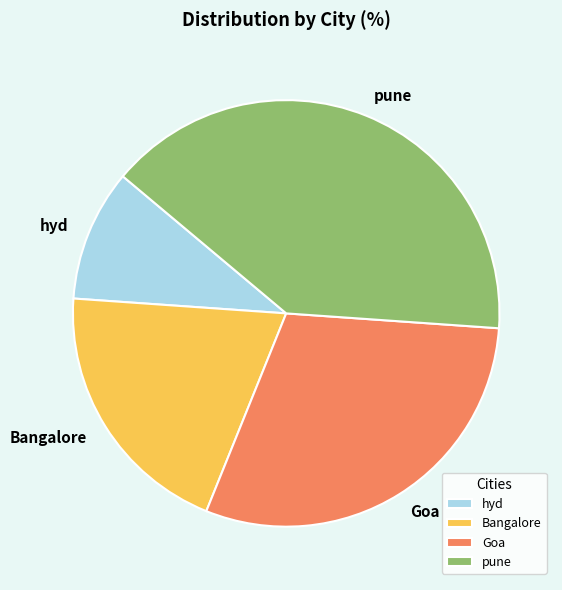

The Goa slice represents 24% of the pie. True or false?

False